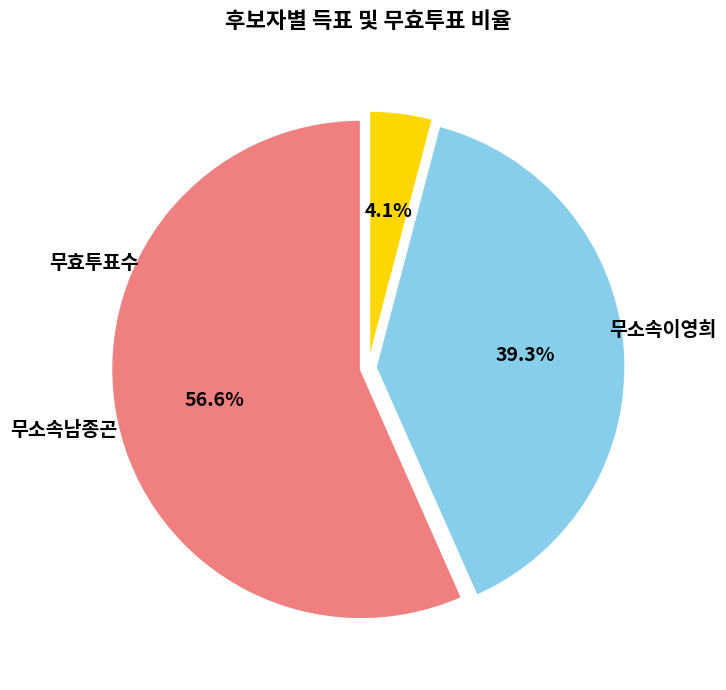

Is there any slice that represents more than half of the pie?

Yes